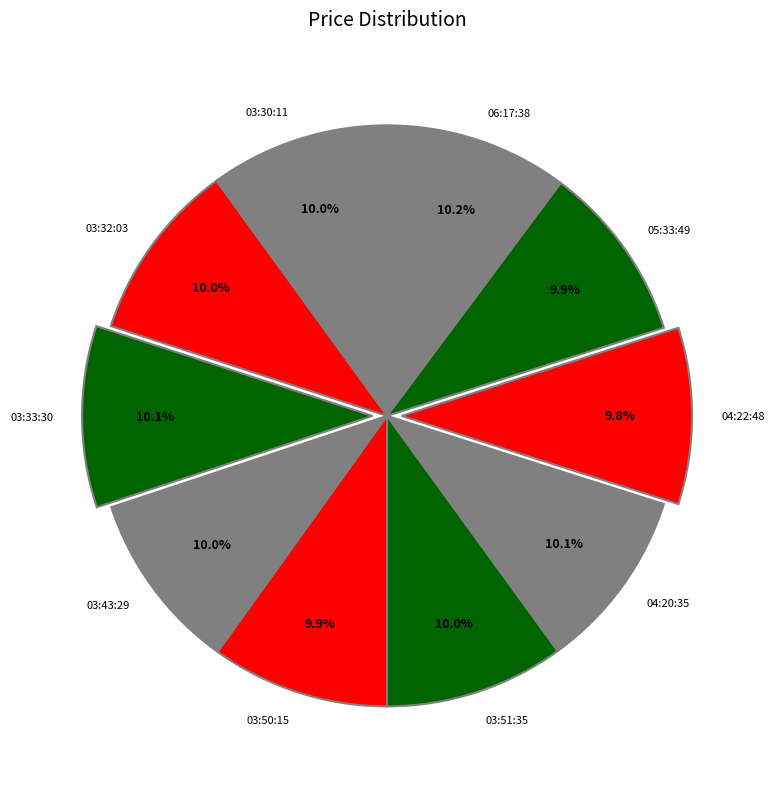

Is 03:33:30 the majority of the pie?

No